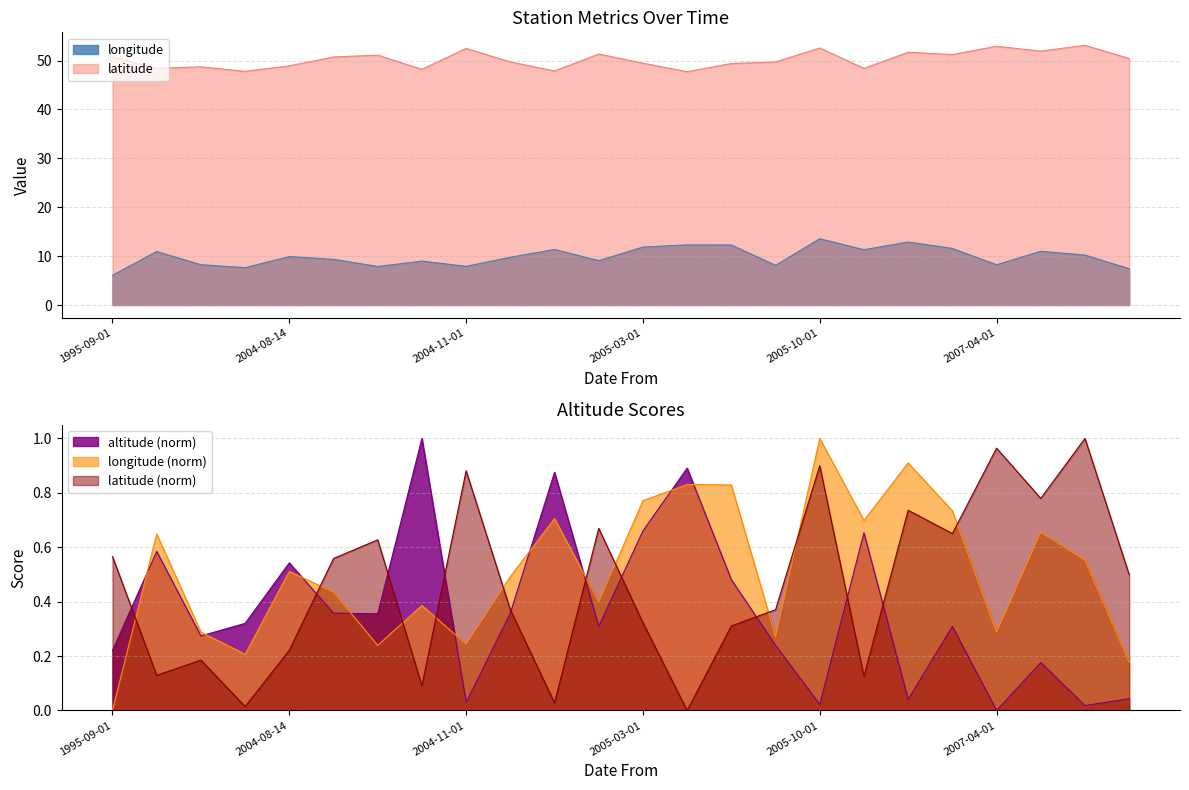

Which has a higher value, 2009-07-01 or 2005-07-01?

2009-07-01